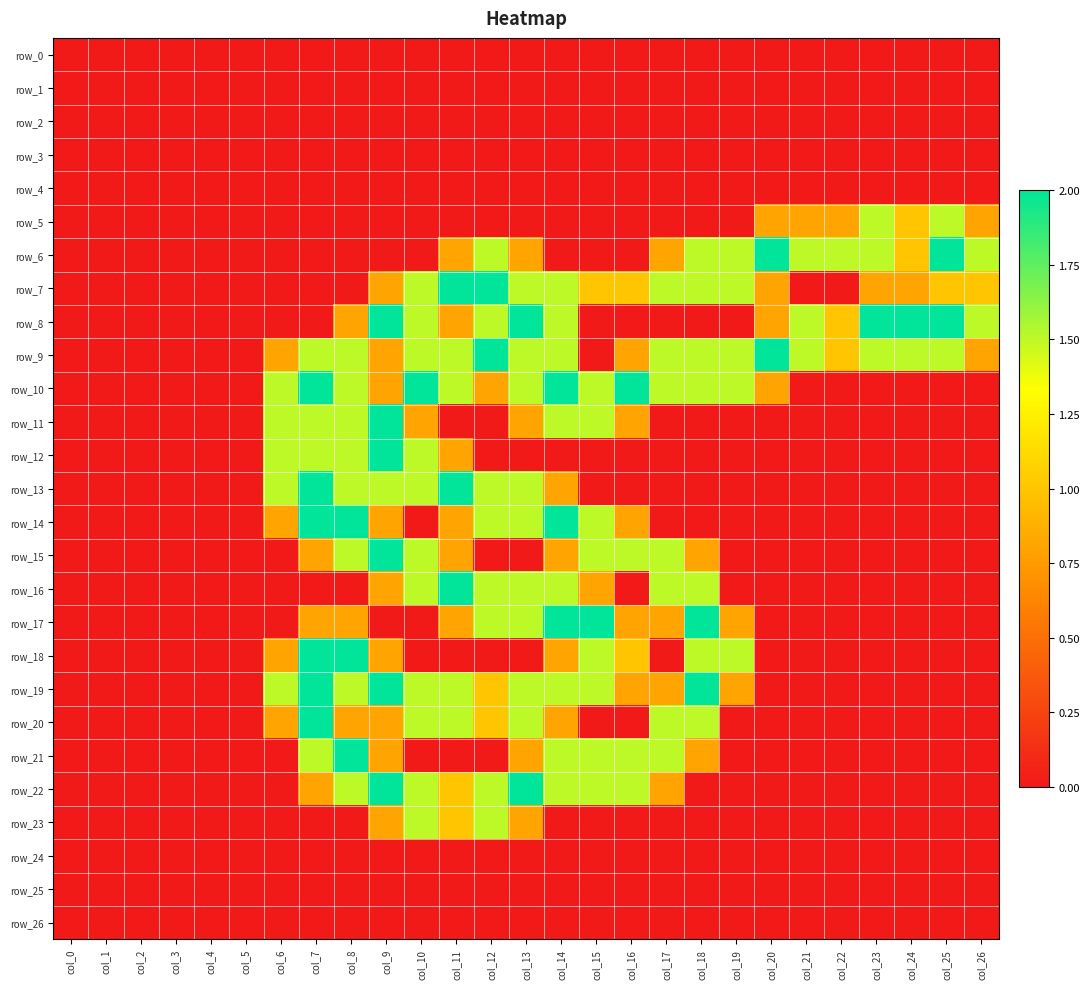

Reading left to right, transcribe all the data shown in this chart.

row_0: 0.0	0.0	0.0	0.0	0.0	0.0	0.0	0.0	0.0	0.0	0.0	0.0	0.0	0.0	0.0	0.0	0.0	0.0	0.0	0.0	0.0	0.0	0.0	0.0	0.0	0.0	0.0
row_1: 0.0	0.0	0.0	0.0	0.0	0.0	0.0	0.0	0.0	0.0	0.0	0.0	0.0	0.0	0.0	0.0	0.0	0.0	0.0	0.0	0.0	0.0	0.0	0.0	0.0	0.0	0.0
row_2: 0.0	0.0	0.0	0.0	0.0	0.0	0.0	0.0	0.0	0.0	0.0	0.0	0.0	0.0	0.0	0.0	0.0	0.0	0.0	0.0	0.0	0.0	0.0	0.0	0.0	0.0	0.0
row_3: 0.0	0.0	0.0	0.0	0.0	0.0	0.0	0.0	0.0	0.0	0.0	0.0	0.0	0.0	0.0	0.0	0.0	0.0	0.0	0.0	0.0	0.0	0.0	0.0	0.0	0.0	0.0
row_4: 0.0	0.0	0.0	0.0	0.0	0.0	0.0	0.0	0.0	0.0	0.0	0.0	0.0	0.0	0.0	0.0	0.0	0.0	0.0	0.0	0.0	0.0	0.0	0.0	0.0	0.0	0.0
row_5: 0.0	0.0	0.0	0.0	0.0	0.0	0.0	0.0	0.0	0.0	0.0	0.0	0.0	0.0	0.0	0.0	0.0	0.0	0.0	0.0	0.8	0.8	0.8	1.5	1.0	1.5	0.8
row_6: 0.0	0.0	0.0	0.0	0.0	0.0	0.0	0.0	0.0	0.0	0.0	0.8	1.5	0.8	0.0	0.0	0.0	0.8	1.5	1.5	2.0	1.5	1.5	1.5	1.0	2.0	1.5
row_7: 0.0	0.0	0.0	0.0	0.0	0.0	0.0	0.0	0.0	0.8	1.5	2.0	2.0	1.5	1.5	1.0	1.0	1.5	1.5	1.5	0.8	0.0	0.0	0.8	0.8	1.0	1.0
row_8: 0.0	0.0	0.0	0.0	0.0	0.0	0.0	0.0	0.8	2.0	1.5	0.8	1.5	2.0	1.5	0.0	0.0	0.0	0.0	0.0	0.8	1.5	1.0	2.0	2.0	2.0	1.5
row_9: 0.0	0.0	0.0	0.0	0.0	0.0	0.8	1.5	1.5	0.8	1.5	1.5	2.0	1.5	1.5	0.0	0.8	1.5	1.5	1.5	2.0	1.5	1.0	1.5	1.5	1.5	0.8
row_10: 0.0	0.0	0.0	0.0	0.0	0.0	1.5	2.0	1.5	0.8	2.0	1.5	0.8	1.5	2.0	1.5	2.0	1.5	1.5	1.5	0.8	0.0	0.0	0.0	0.0	0.0	0.0
row_11: 0.0	0.0	0.0	0.0	0.0	0.0	1.5	1.5	1.5	2.0	0.8	0.0	0.0	0.8	1.5	1.5	0.8	0.0	0.0	0.0	0.0	0.0	0.0	0.0	0.0	0.0	0.0
row_12: 0.0	0.0	0.0	0.0	0.0	0.0	1.5	1.5	1.5	2.0	1.5	0.8	0.0	0.0	0.0	0.0	0.0	0.0	0.0	0.0	0.0	0.0	0.0	0.0	0.0	0.0	0.0
row_13: 0.0	0.0	0.0	0.0	0.0	0.0	1.5	2.0	1.5	1.5	1.5	2.0	1.5	1.5	0.8	0.0	0.0	0.0	0.0	0.0	0.0	0.0	0.0	0.0	0.0	0.0	0.0
row_14: 0.0	0.0	0.0	0.0	0.0	0.0	0.8	2.0	2.0	0.8	0.0	0.8	1.5	1.5	2.0	1.5	0.8	0.0	0.0	0.0	0.0	0.0	0.0	0.0	0.0	0.0	0.0
row_15: 0.0	0.0	0.0	0.0	0.0	0.0	0.0	0.8	1.5	2.0	1.5	0.8	0.0	0.0	0.8	1.5	1.5	1.5	0.8	0.0	0.0	0.0	0.0	0.0	0.0	0.0	0.0
row_16: 0.0	0.0	0.0	0.0	0.0	0.0	0.0	0.0	0.0	0.8	1.5	2.0	1.5	1.5	1.5	0.8	0.0	1.5	1.5	0.0	0.0	0.0	0.0	0.0	0.0	0.0	0.0
row_17: 0.0	0.0	0.0	0.0	0.0	0.0	0.0	0.8	0.8	0.0	0.0	0.8	1.5	1.5	2.0	2.0	0.8	0.8	2.0	0.8	0.0	0.0	0.0	0.0	0.0	0.0	0.0
row_18: 0.0	0.0	0.0	0.0	0.0	0.0	0.8	2.0	2.0	0.8	0.0	0.0	0.0	0.0	0.8	1.5	1.0	0.0	1.5	1.5	0.0	0.0	0.0	0.0	0.0	0.0	0.0
row_19: 0.0	0.0	0.0	0.0	0.0	0.0	1.5	2.0	1.5	2.0	1.5	1.5	1.0	1.5	1.5	1.5	0.8	0.8	2.0	0.8	0.0	0.0	0.0	0.0	0.0	0.0	0.0
row_20: 0.0	0.0	0.0	0.0	0.0	0.0	0.8	2.0	0.8	0.8	1.5	1.5	1.0	1.5	0.8	0.0	0.0	1.5	1.5	0.0	0.0	0.0	0.0	0.0	0.0	0.0	0.0
row_21: 0.0	0.0	0.0	0.0	0.0	0.0	0.0	1.5	2.0	0.8	0.0	0.0	0.0	0.8	1.5	1.5	1.5	1.5	0.8	0.0	0.0	0.0	0.0	0.0	0.0	0.0	0.0
row_22: 0.0	0.0	0.0	0.0	0.0	0.0	0.0	0.8	1.5	2.0	1.5	1.0	1.5	2.0	1.5	1.5	1.5	0.8	0.0	0.0	0.0	0.0	0.0	0.0	0.0	0.0	0.0
row_23: 0.0	0.0	0.0	0.0	0.0	0.0	0.0	0.0	0.0	0.8	1.5	1.0	1.5	0.8	0.0	0.0	0.0	0.0	0.0	0.0	0.0	0.0	0.0	0.0	0.0	0.0	0.0
row_24: 0.0	0.0	0.0	0.0	0.0	0.0	0.0	0.0	0.0	0.0	0.0	0.0	0.0	0.0	0.0	0.0	0.0	0.0	0.0	0.0	0.0	0.0	0.0	0.0	0.0	0.0	0.0
row_25: 0.0	0.0	0.0	0.0	0.0	0.0	0.0	0.0	0.0	0.0	0.0	0.0	0.0	0.0	0.0	0.0	0.0	0.0	0.0	0.0	0.0	0.0	0.0	0.0	0.0	0.0	0.0
row_26: 0.0	0.0	0.0	0.0	0.0	0.0	0.0	0.0	0.0	0.0	0.0	0.0	0.0	0.0	0.0	0.0	0.0	0.0	0.0	0.0	0.0	0.0	0.0	0.0	0.0	0.0	0.0